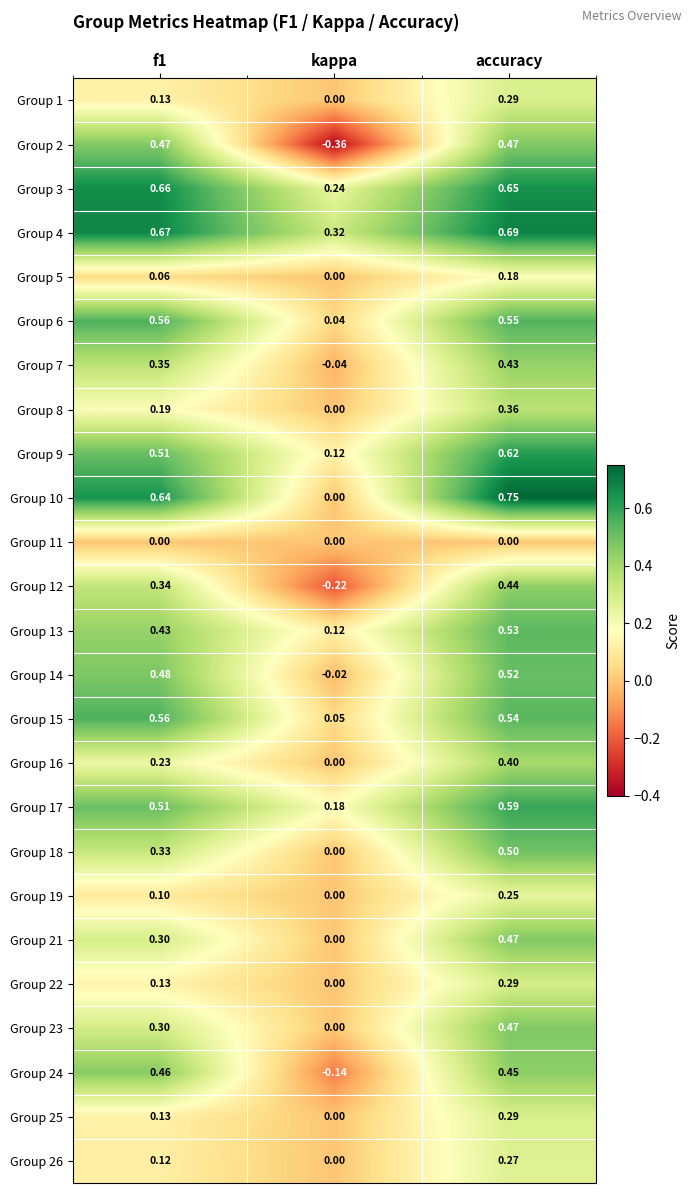

At which label does Group 26 reach its peak?

accuracy